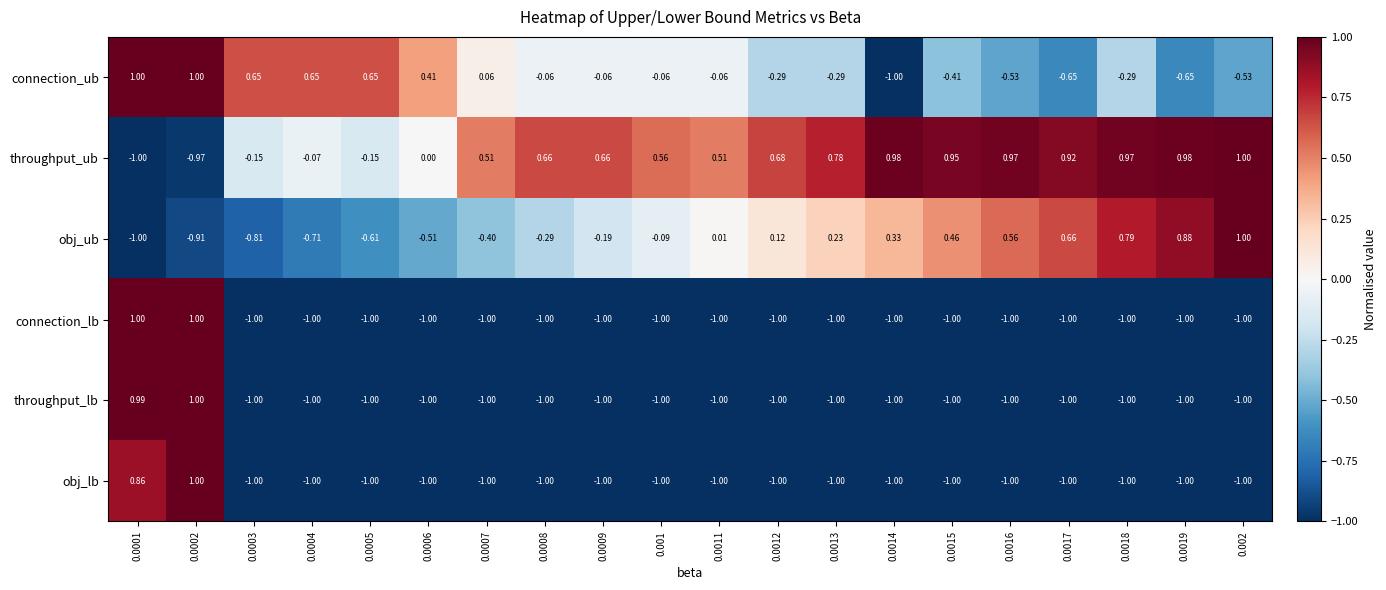

Is the value of throughput_ub at 0.0007 greater than the value of obj_lb at 0.0015?

Yes